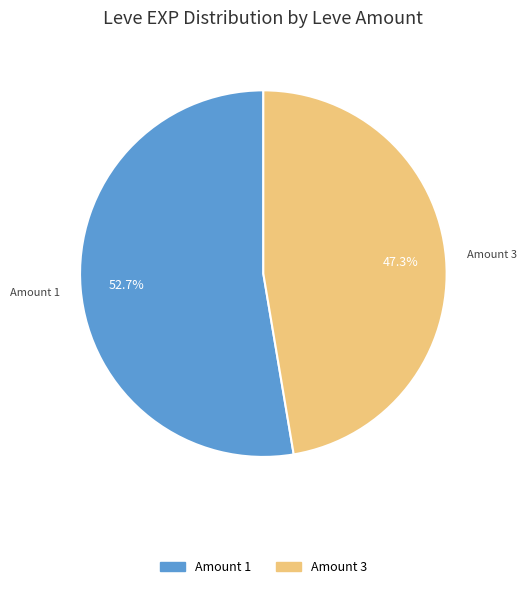

What is the ratio of the value at Amount 3 to the value at Amount 1?

0.9